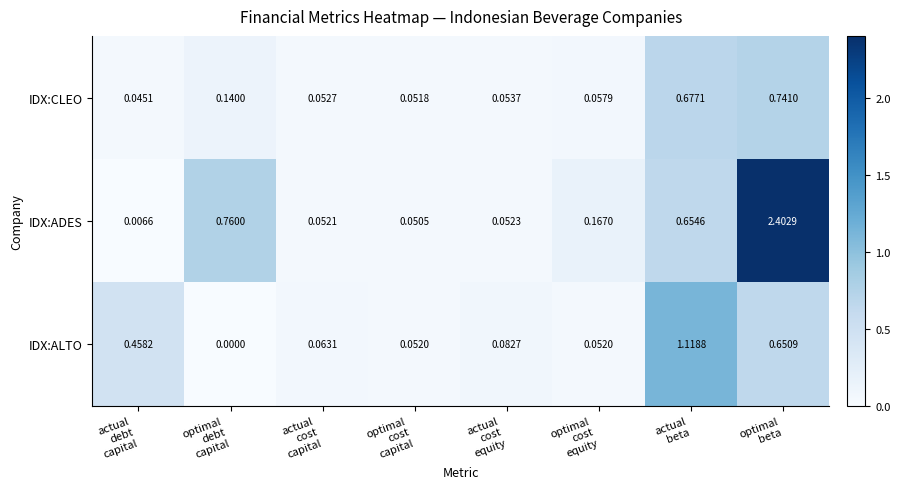

Rank the series by their maximum value, from lowest to highest.

IDX:CLEO, IDX:ALTO, IDX:ADES